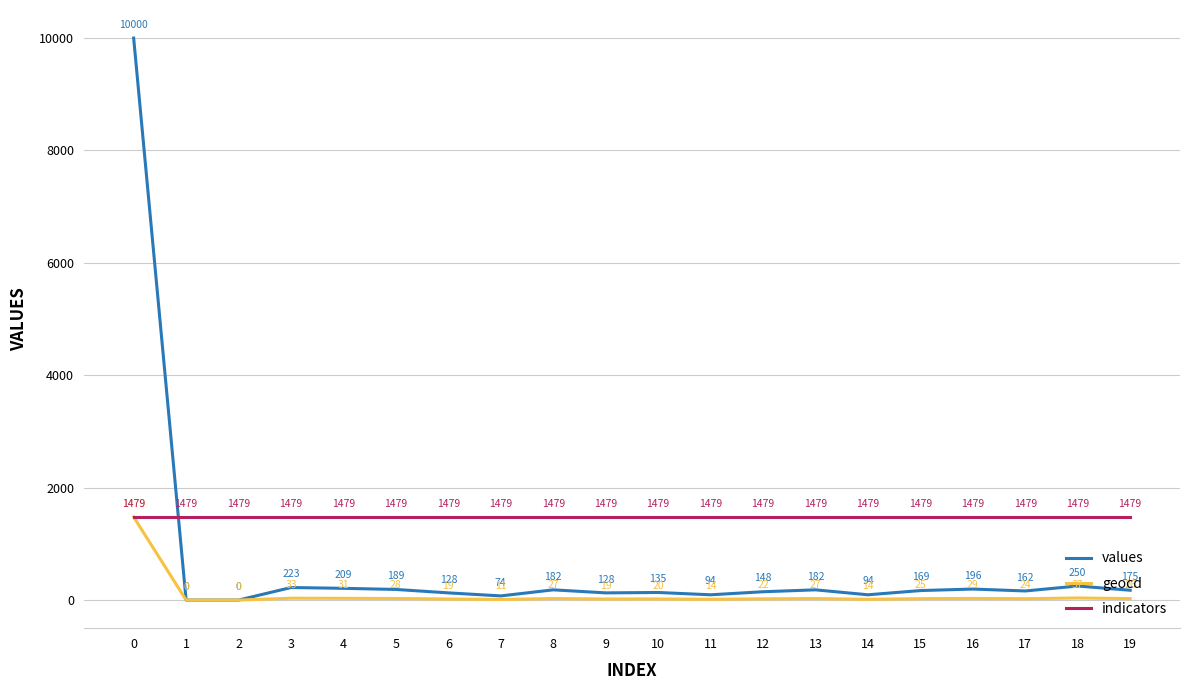

What are all the series names shown in the legend?

values, geocd, indicators